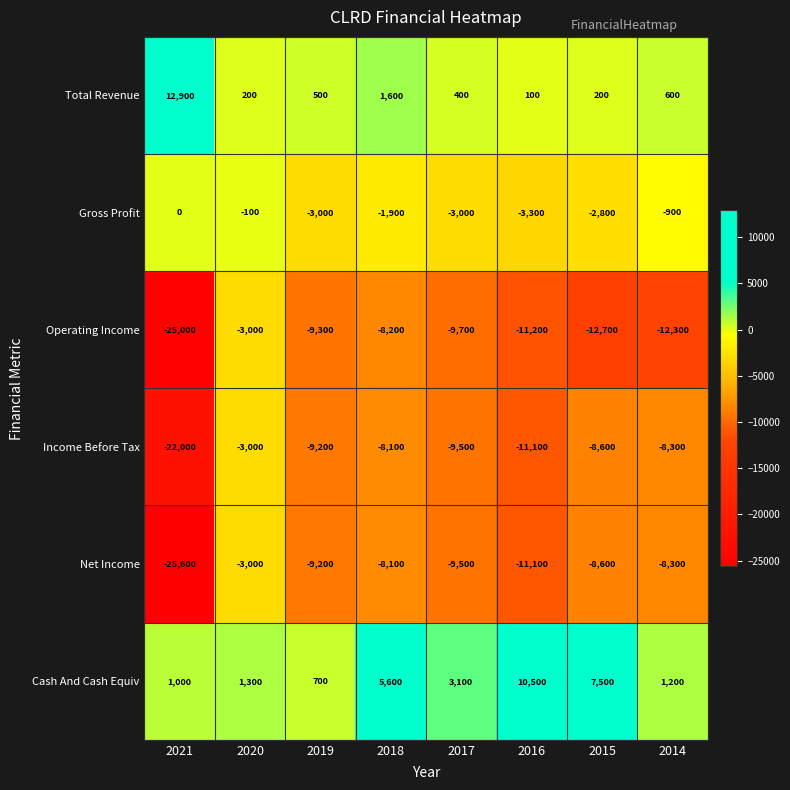

Which series has the largest total across all categories?

Cash And Cash Equiv